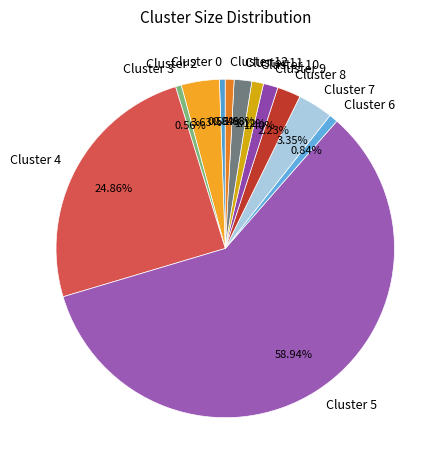

To the nearest percent, what is the average slice percentage?

8%